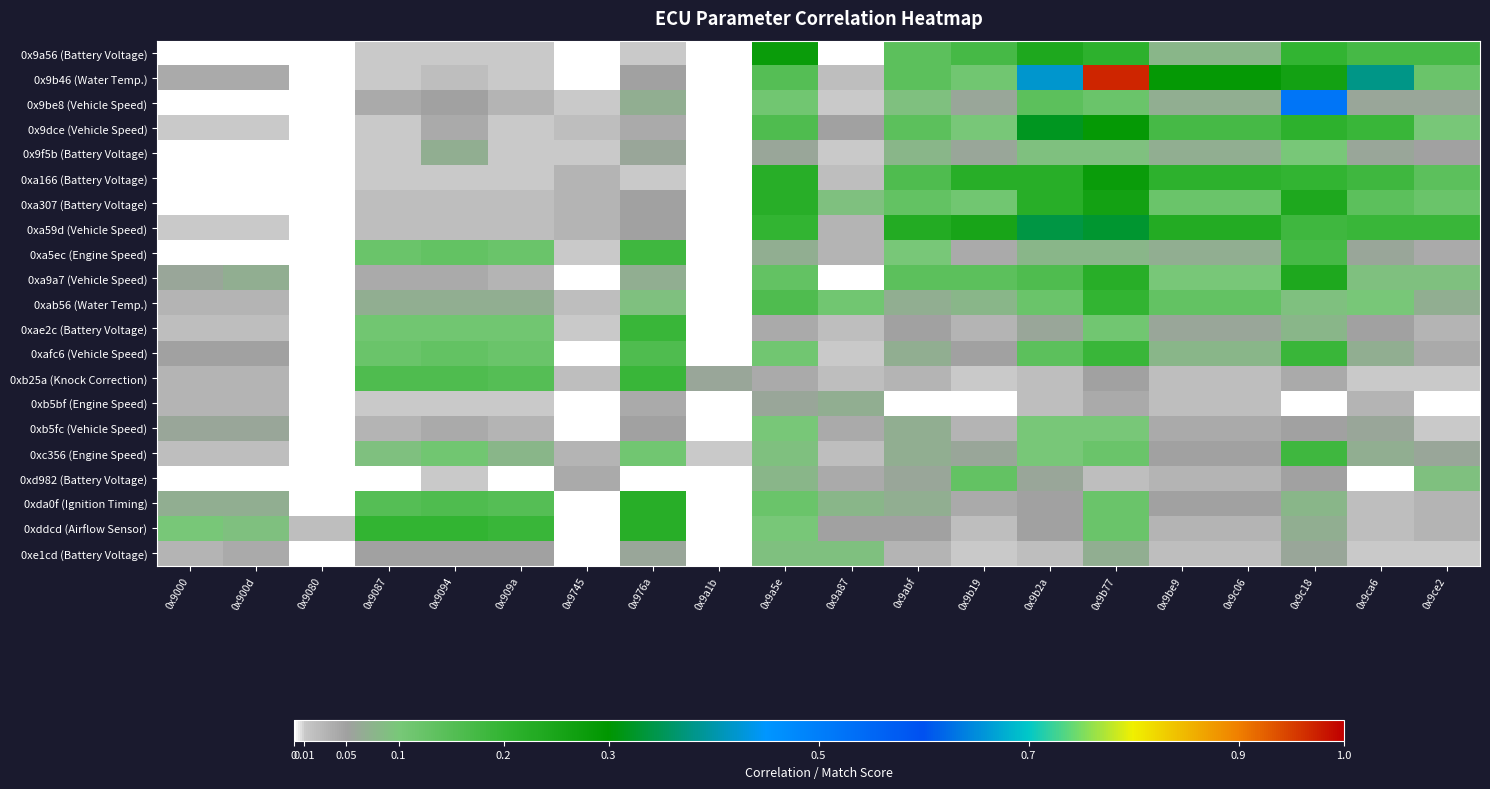

Reading right to left, extract all data points from this chart.

0x9a56 (Battery Voltage): 0x9ce2=0.2	0x9ca6=0.2	0x9c18=0.2	0x9c06=0.1	0x9be9=0.1	0x9b77=0.2	0x9b2a=0.2	0x9b19=0.2	0x9abf=0.1	0x9a87=0.0	0x9a5e=0.3	0x9a1b=0.0	0x976a=0.0	0x9745=0.0	0x909a=0.0	0x9094=0.0	0x9087=0.0	0x9080=0.0	0x900d=0.0	0x9000=0.0
0x9b46 (Water Temp.): 0x9ce2=0.1	0x9ca6=0.4	0x9c18=0.3	0x9c06=0.3	0x9be9=0.3	0x9b77=1.0	0x9b2a=0.4	0x9b19=0.1	0x9abf=0.1	0x9a87=0.0	0x9a5e=0.1	0x9a1b=0.0	0x976a=0.1	0x9745=0.0	0x909a=0.0	0x9094=0.0	0x9087=0.0	0x9080=0.0	0x900d=0.0	0x9000=0.0
0x9be8 (Vehicle Speed): 0x9ce2=0.1	0x9ca6=0.1	0x9c18=0.5	0x9c06=0.1	0x9be9=0.1	0x9b77=0.1	0x9b2a=0.1	0x9b19=0.1	0x9abf=0.1	0x9a87=0.0	0x9a5e=0.1	0x9a1b=0.0	0x976a=0.1	0x9745=0.0	0x909a=0.0	0x9094=0.1	0x9087=0.0	0x9080=0.0	0x900d=0.0	0x9000=0.0
0x9dce (Vehicle Speed): 0x9ce2=0.1	0x9ca6=0.2	0x9c18=0.2	0x9c06=0.2	0x9be9=0.2	0x9b77=0.3	0x9b2a=0.3	0x9b19=0.1	0x9abf=0.1	0x9a87=0.1	0x9a5e=0.2	0x9a1b=0.0	0x976a=0.0	0x9745=0.0	0x909a=0.0	0x9094=0.0	0x9087=0.0	0x9080=0.0	0x900d=0.0	0x9000=0.0
0x9f5b (Battery Voltage): 0x9ce2=0.1	0x9ca6=0.1	0x9c18=0.1	0x9c06=0.1	0x9be9=0.1	0x9b77=0.1	0x9b2a=0.1	0x9b19=0.1	0x9abf=0.1	0x9a87=0.0	0x9a5e=0.1	0x9a1b=0.0	0x976a=0.1	0x9745=0.0	0x909a=0.0	0x9094=0.1	0x9087=0.0	0x9080=0.0	0x900d=0.0	0x9000=0.0
0xa166 (Battery Voltage): 0x9ce2=0.1	0x9ca6=0.2	0x9c18=0.2	0x9c06=0.2	0x9be9=0.2	0x9b77=0.3	0x9b2a=0.2	0x9b19=0.2	0x9abf=0.2	0x9a87=0.0	0x9a5e=0.2	0x9a1b=0.0	0x976a=0.0	0x9745=0.0	0x909a=0.0	0x9094=0.0	0x9087=0.0	0x9080=0.0	0x900d=0.0	0x9000=0.0
0xa307 (Battery Voltage): 0x9ce2=0.1	0x9ca6=0.1	0x9c18=0.2	0x9c06=0.1	0x9be9=0.1	0x9b77=0.3	0x9b2a=0.2	0x9b19=0.1	0x9abf=0.1	0x9a87=0.1	0x9a5e=0.2	0x9a1b=0.0	0x976a=0.1	0x9745=0.0	0x909a=0.0	0x9094=0.0	0x9087=0.0	0x9080=0.0	0x900d=0.0	0x9000=0.0
0xa59d (Vehicle Speed): 0x9ce2=0.2	0x9ca6=0.2	0x9c18=0.2	0x9c06=0.2	0x9be9=0.2	0x9b77=0.3	0x9b2a=0.3	0x9b19=0.2	0x9abf=0.2	0x9a87=0.0	0x9a5e=0.2	0x9a1b=0.0	0x976a=0.1	0x9745=0.0	0x909a=0.0	0x9094=0.0	0x9087=0.0	0x9080=0.0	0x900d=0.0	0x9000=0.0
0xa5ec (Engine Speed): 0x9ce2=0.0	0x9ca6=0.1	0x9c18=0.2	0x9c06=0.1	0x9be9=0.1	0x9b77=0.1	0x9b2a=0.1	0x9b19=0.0	0x9abf=0.1	0x9a87=0.0	0x9a5e=0.1	0x9a1b=0.0	0x976a=0.2	0x9745=0.0	0x909a=0.1	0x9094=0.1	0x9087=0.1	0x9080=0.0	0x900d=0.0	0x9000=0.0
0xa9a7 (Vehicle Speed): 0x9ce2=0.1	0x9ca6=0.1	0x9c18=0.2	0x9c06=0.1	0x9be9=0.1	0x9b77=0.2	0x9b2a=0.2	0x9b19=0.1	0x9abf=0.1	0x9a87=0.0	0x9a5e=0.1	0x9a1b=0.0	0x976a=0.1	0x9745=0.0	0x909a=0.0	0x9094=0.0	0x9087=0.0	0x9080=0.0	0x900d=0.1	0x9000=0.1
0xab56 (Water Temp.): 0x9ce2=0.1	0x9ca6=0.1	0x9c18=0.1	0x9c06=0.1	0x9be9=0.1	0x9b77=0.2	0x9b2a=0.1	0x9b19=0.1	0x9abf=0.1	0x9a87=0.1	0x9a5e=0.2	0x9a1b=0.0	0x976a=0.1	0x9745=0.0	0x909a=0.1	0x9094=0.1	0x9087=0.1	0x9080=0.0	0x900d=0.0	0x9000=0.0
0xae2c (Battery Voltage): 0x9ce2=0.0	0x9ca6=0.1	0x9c18=0.1	0x9c06=0.1	0x9be9=0.1	0x9b77=0.1	0x9b2a=0.1	0x9b19=0.0	0x9abf=0.1	0x9a87=0.0	0x9a5e=0.0	0x9a1b=0.0	0x976a=0.2	0x9745=0.0	0x909a=0.1	0x9094=0.1	0x9087=0.1	0x9080=0.0	0x900d=0.0	0x9000=0.0
0xafc6 (Vehicle Speed): 0x9ce2=0.0	0x9ca6=0.1	0x9c18=0.2	0x9c06=0.1	0x9be9=0.1	0x9b77=0.2	0x9b2a=0.1	0x9b19=0.1	0x9abf=0.1	0x9a87=0.0	0x9a5e=0.1	0x9a1b=0.0	0x976a=0.2	0x9745=0.0	0x909a=0.1	0x9094=0.1	0x9087=0.1	0x9080=0.0	0x900d=0.1	0x9000=0.1
0xb25a (Knock Correction): 0x9ce2=0.0	0x9ca6=0.0	0x9c18=0.0	0x9c06=0.0	0x9be9=0.0	0x9b77=0.1	0x9b2a=0.0	0x9b19=0.0	0x9abf=0.0	0x9a87=0.0	0x9a5e=0.0	0x9a1b=0.1	0x976a=0.2	0x9745=0.0	0x909a=0.1	0x9094=0.2	0x9087=0.2	0x9080=0.0	0x900d=0.0	0x9000=0.0
0xb5bf (Engine Speed): 0x9ce2=0.0	0x9ca6=0.0	0x9c18=0.0	0x9c06=0.0	0x9be9=0.0	0x9b77=0.0	0x9b2a=0.0	0x9b19=0.0	0x9abf=0.0	0x9a87=0.1	0x9a5e=0.1	0x9a1b=0.0	0x976a=0.0	0x9745=0.0	0x909a=0.0	0x9094=0.0	0x9087=0.0	0x9080=0.0	0x900d=0.0	0x9000=0.0
0xb5fc (Vehicle Speed): 0x9ce2=0.0	0x9ca6=0.1	0x9c18=0.1	0x9c06=0.0	0x9be9=0.0	0x9b77=0.1	0x9b2a=0.1	0x9b19=0.0	0x9abf=0.1	0x9a87=0.0	0x9a5e=0.1	0x9a1b=0.0	0x976a=0.1	0x9745=0.0	0x909a=0.0	0x9094=0.0	0x9087=0.0	0x9080=0.0	0x900d=0.1	0x9000=0.1
0xc356 (Engine Speed): 0x9ce2=0.1	0x9ca6=0.1	0x9c18=0.2	0x9c06=0.1	0x9be9=0.1	0x9b77=0.1	0x9b2a=0.1	0x9b19=0.1	0x9abf=0.1	0x9a87=0.0	0x9a5e=0.1	0x9a1b=0.0	0x976a=0.1	0x9745=0.0	0x909a=0.1	0x9094=0.1	0x9087=0.1	0x9080=0.0	0x900d=0.0	0x9000=0.0
0xd982 (Battery Voltage): 0x9ce2=0.1	0x9ca6=0.0	0x9c18=0.1	0x9c06=0.0	0x9be9=0.0	0x9b77=0.0	0x9b2a=0.1	0x9b19=0.1	0x9abf=0.1	0x9a87=0.0	0x9a5e=0.1	0x9a1b=0.0	0x976a=0.0	0x9745=0.0	0x909a=0.0	0x9094=0.0	0x9087=0.0	0x9080=0.0	0x900d=0.0	0x9000=0.0
0xda0f (Ignition Timing): 0x9ce2=0.0	0x9ca6=0.0	0x9c18=0.1	0x9c06=0.1	0x9be9=0.1	0x9b77=0.1	0x9b2a=0.1	0x9b19=0.0	0x9abf=0.1	0x9a87=0.1	0x9a5e=0.1	0x9a1b=0.0	0x976a=0.2	0x9745=0.0	0x909a=0.1	0x9094=0.2	0x9087=0.1	0x9080=0.0	0x900d=0.1	0x9000=0.1
0xddcd (Airflow Sensor): 0x9ce2=0.0	0x9ca6=0.0	0x9c18=0.1	0x9c06=0.0	0x9be9=0.0	0x9b77=0.1	0x9b2a=0.1	0x9b19=0.0	0x9abf=0.1	0x9a87=0.1	0x9a5e=0.1	0x9a1b=0.0	0x976a=0.2	0x9745=0.0	0x909a=0.2	0x9094=0.2	0x9087=0.2	0x9080=0.0	0x900d=0.1	0x9000=0.1
0xe1cd (Battery Voltage): 0x9ce2=0.0	0x9ca6=0.0	0x9c18=0.1	0x9c06=0.0	0x9be9=0.0	0x9b77=0.1	0x9b2a=0.0	0x9b19=0.0	0x9abf=0.0	0x9a87=0.1	0x9a5e=0.1	0x9a1b=0.0	0x976a=0.1	0x9745=0.0	0x909a=0.1	0x9094=0.1	0x9087=0.1	0x9080=0.0	0x900d=0.0	0x9000=0.0